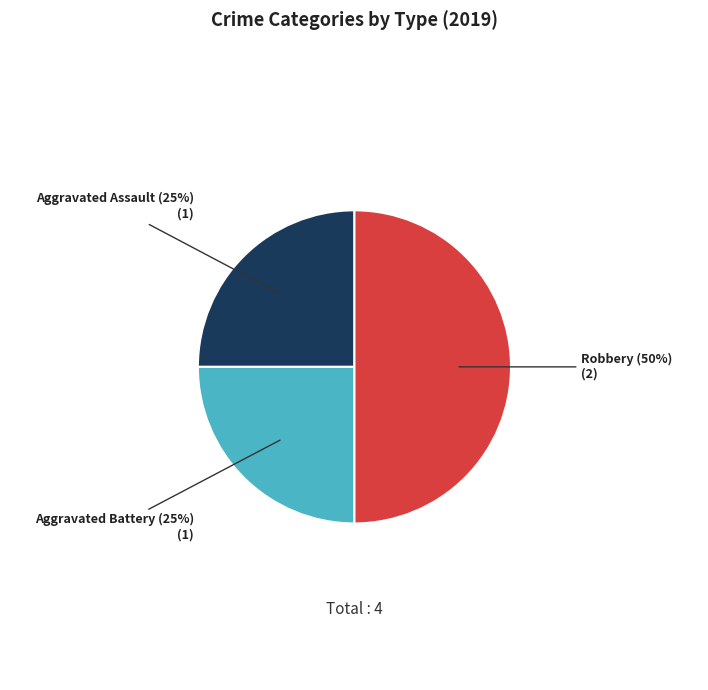

To the nearest percent, what is the difference between the largest and smallest slice percentages?

25%